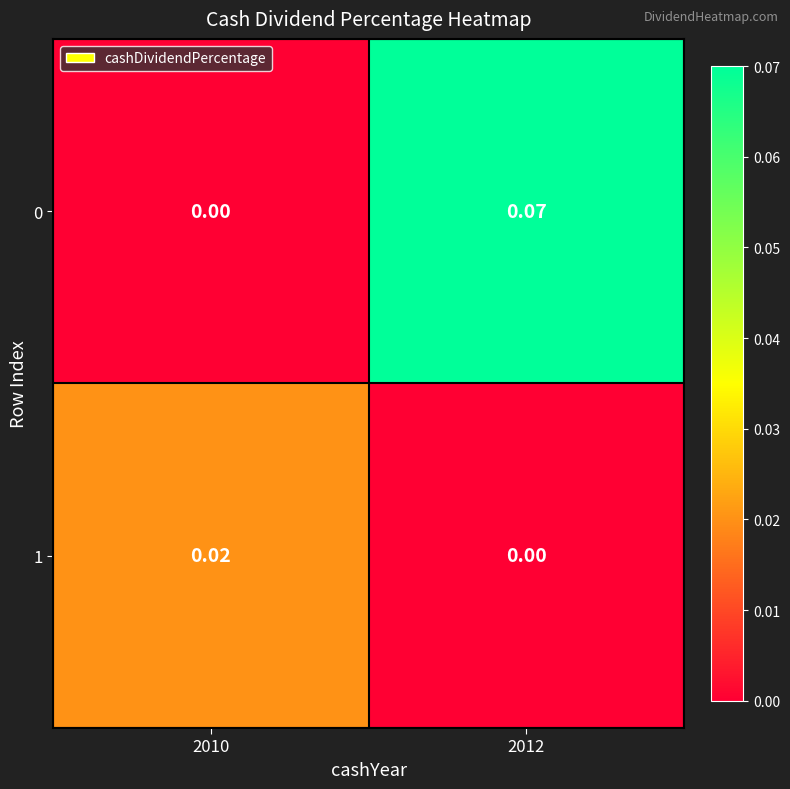

How many data points in 0 are above 0?

1